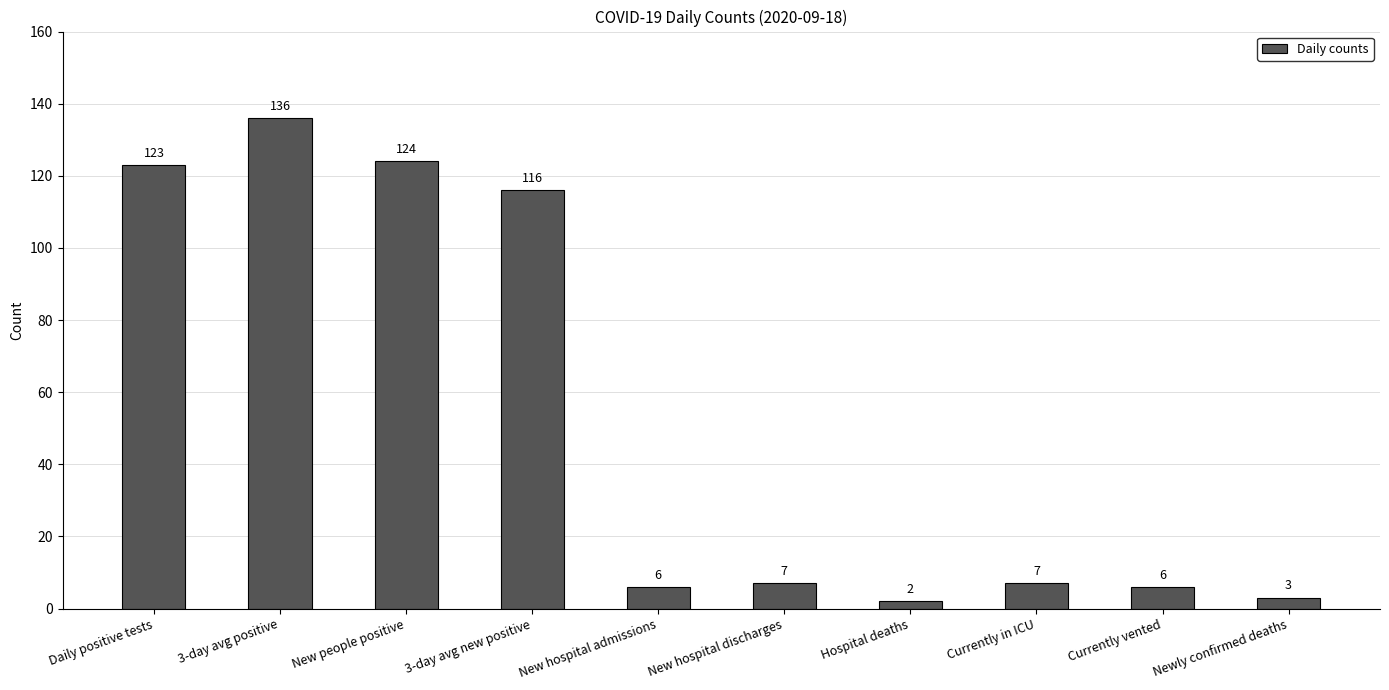

What is the greatest value displayed?

136